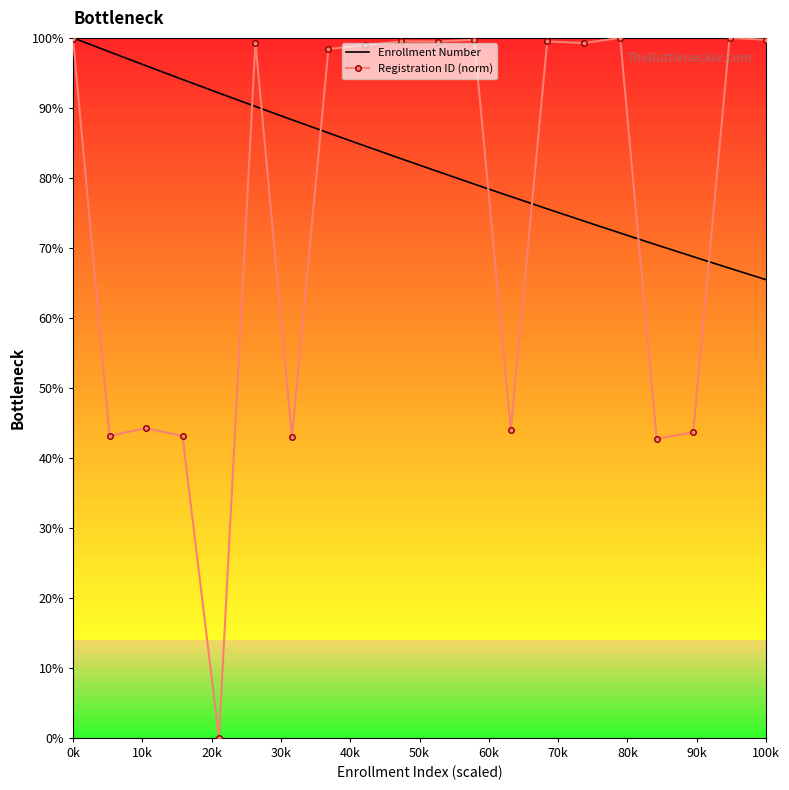

What is the average value of the Registration ID (norm) series?

74.9